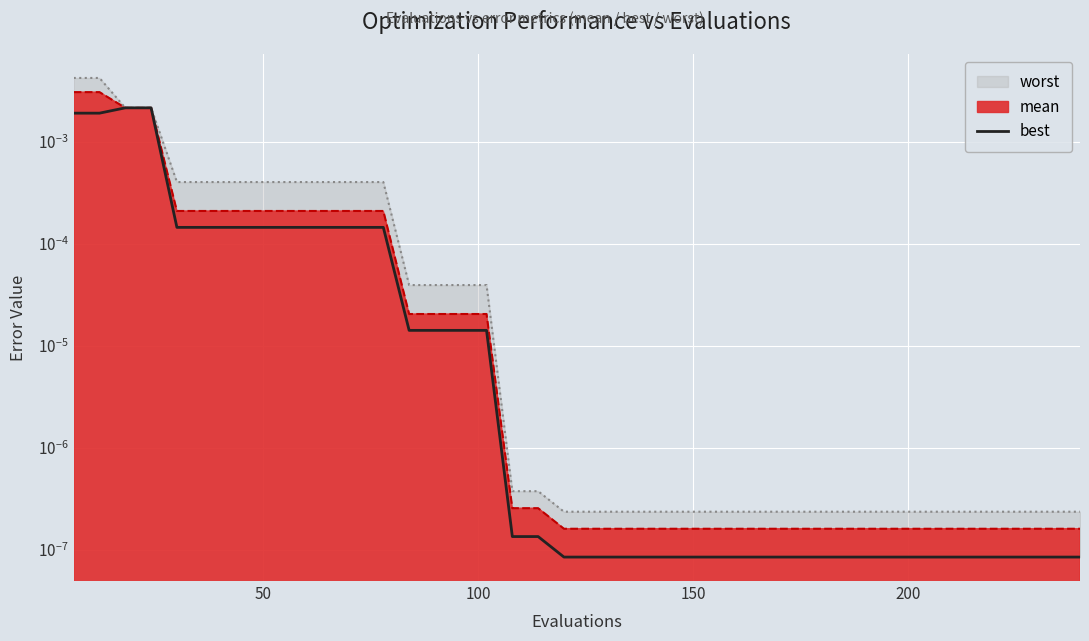

What position from the left is 150?

25